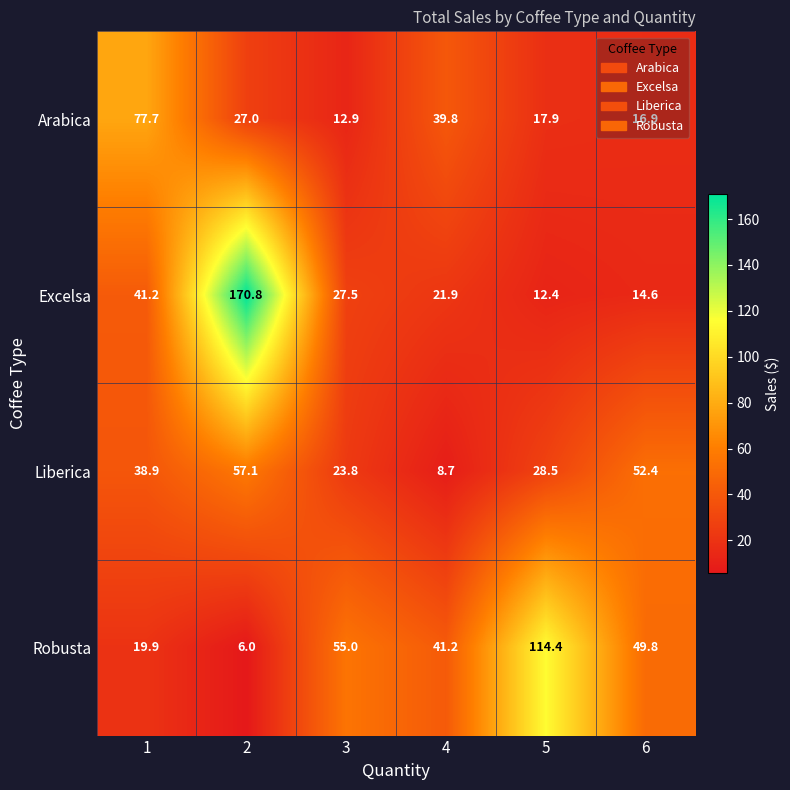

The Robusta series shows 19.9 at 1. True or false?

True